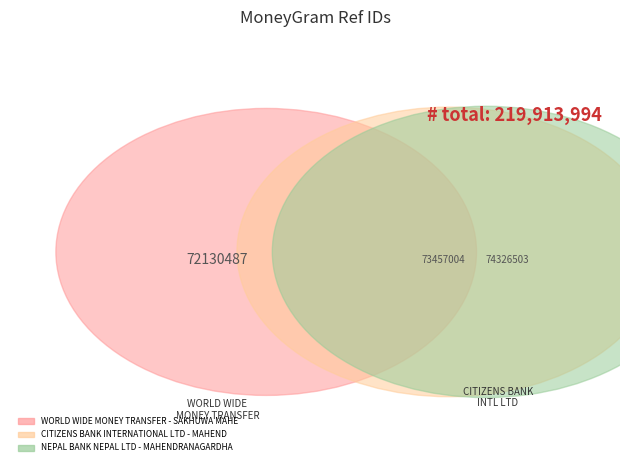

Is CITIZENS BANK INTERNATIONAL LTD - MAHEND the majority of the pie?

No